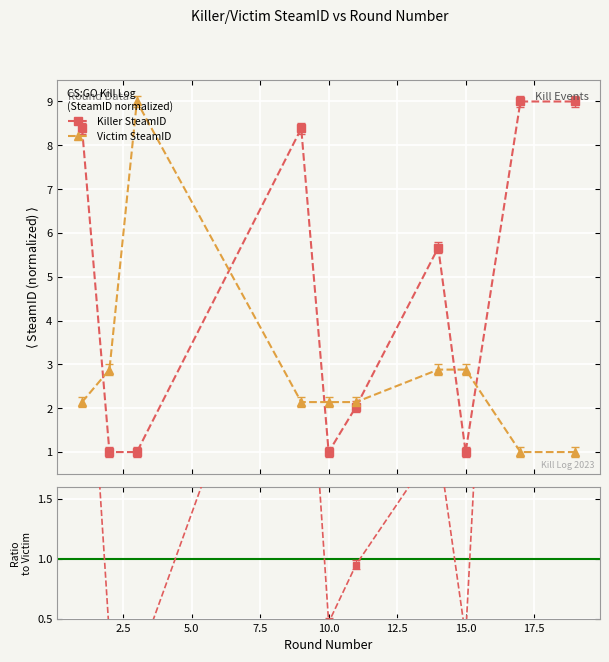

Which series has the widest spread of values?

Killer SteamID